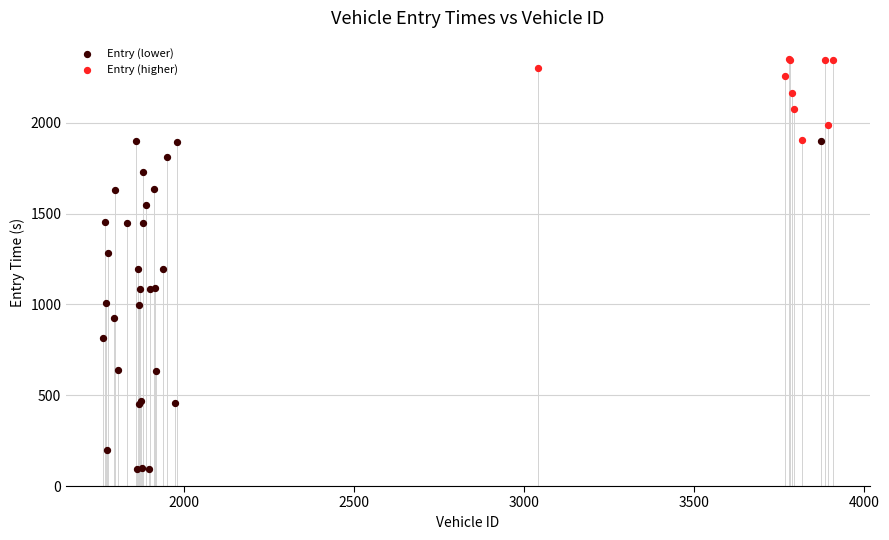

Which series contains the lowest Y value?

Entry (lower)